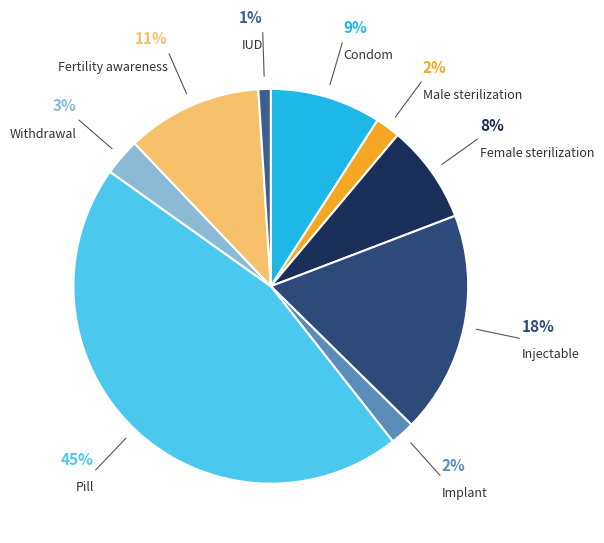

Which slice is the largest?

Pill